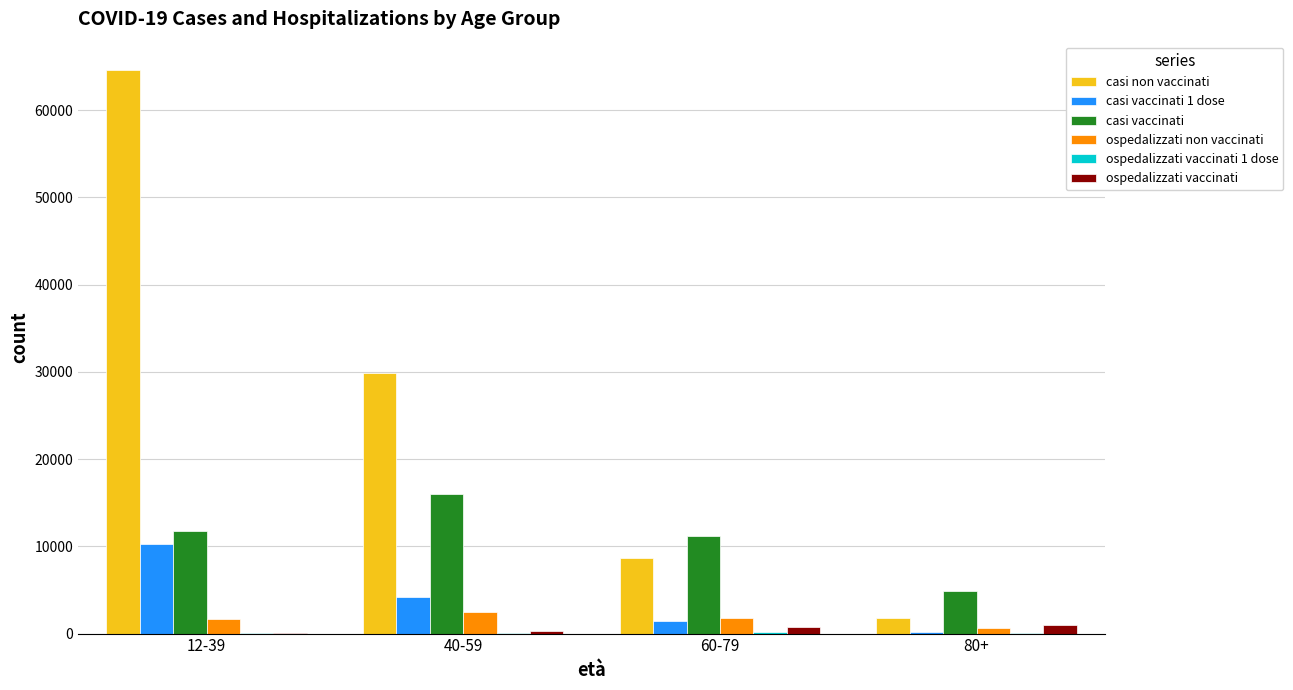

What is the spread (max minus min) of values at 40-59?

29757